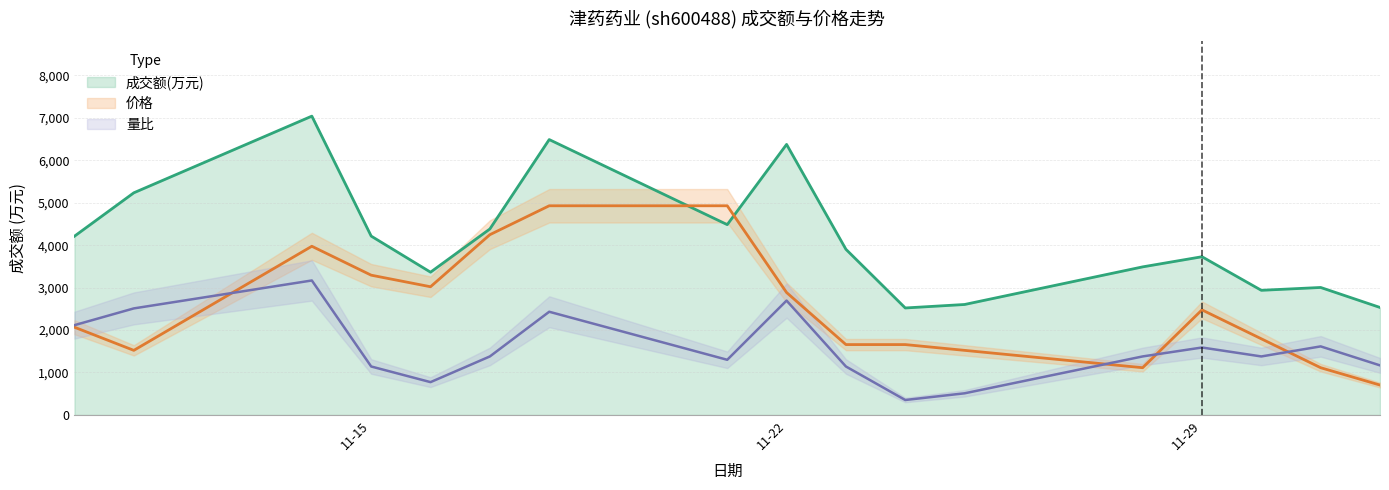

How many series are shown in this chart?

3